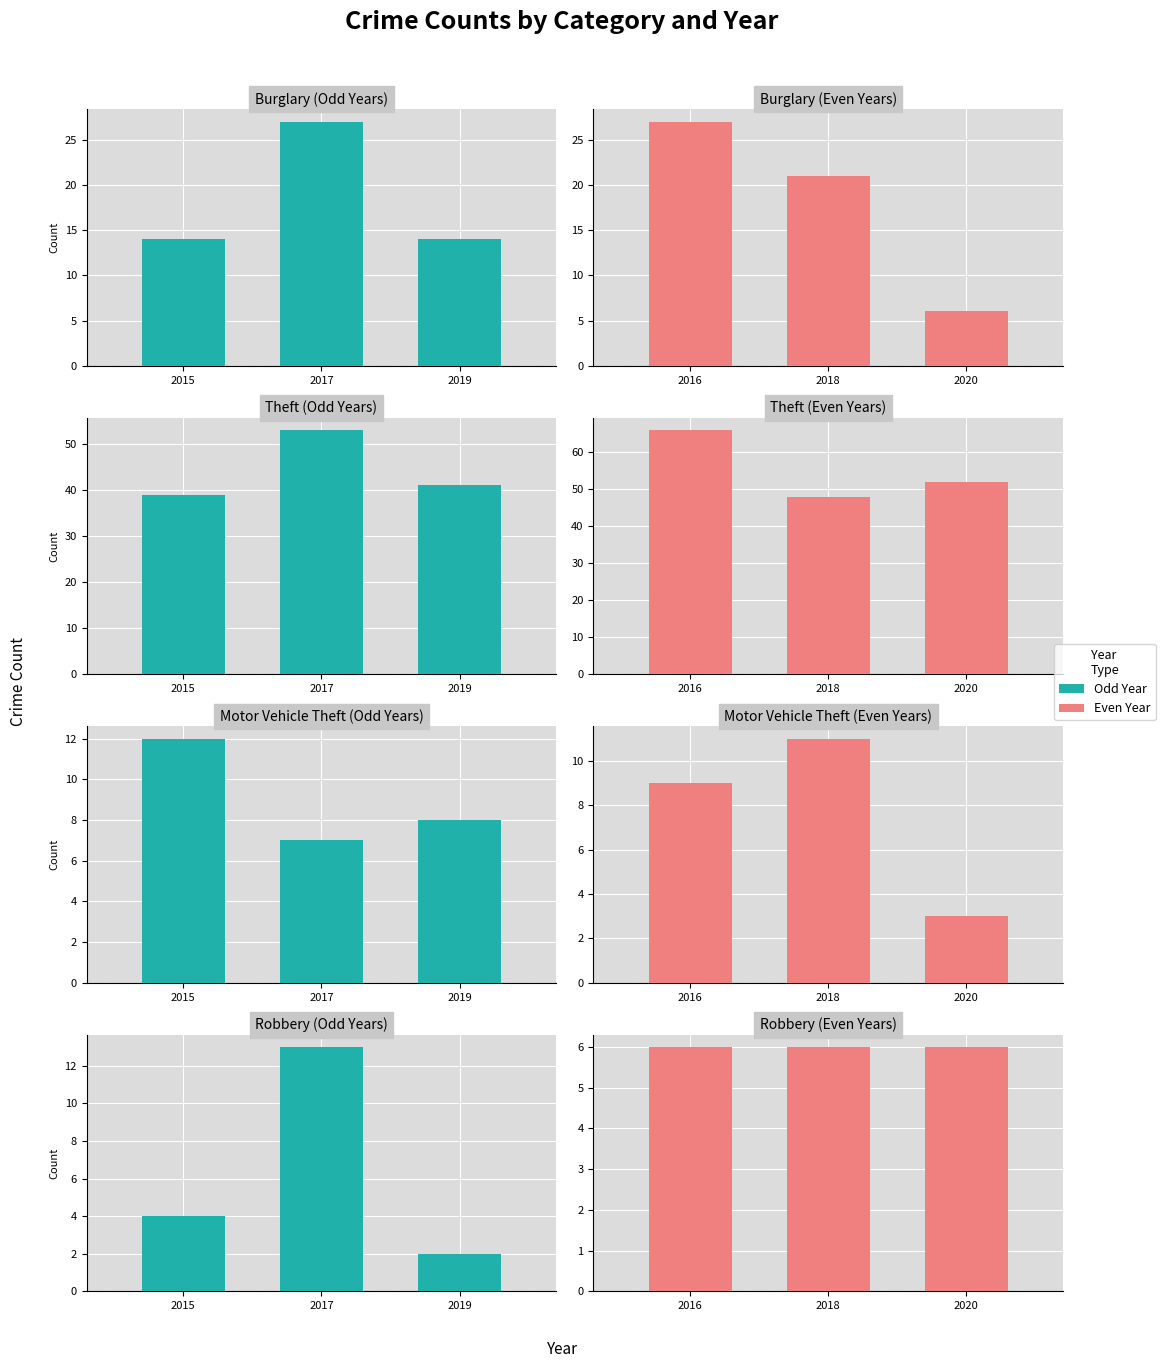

What is the label of the 7th bar from the right?

Burglary